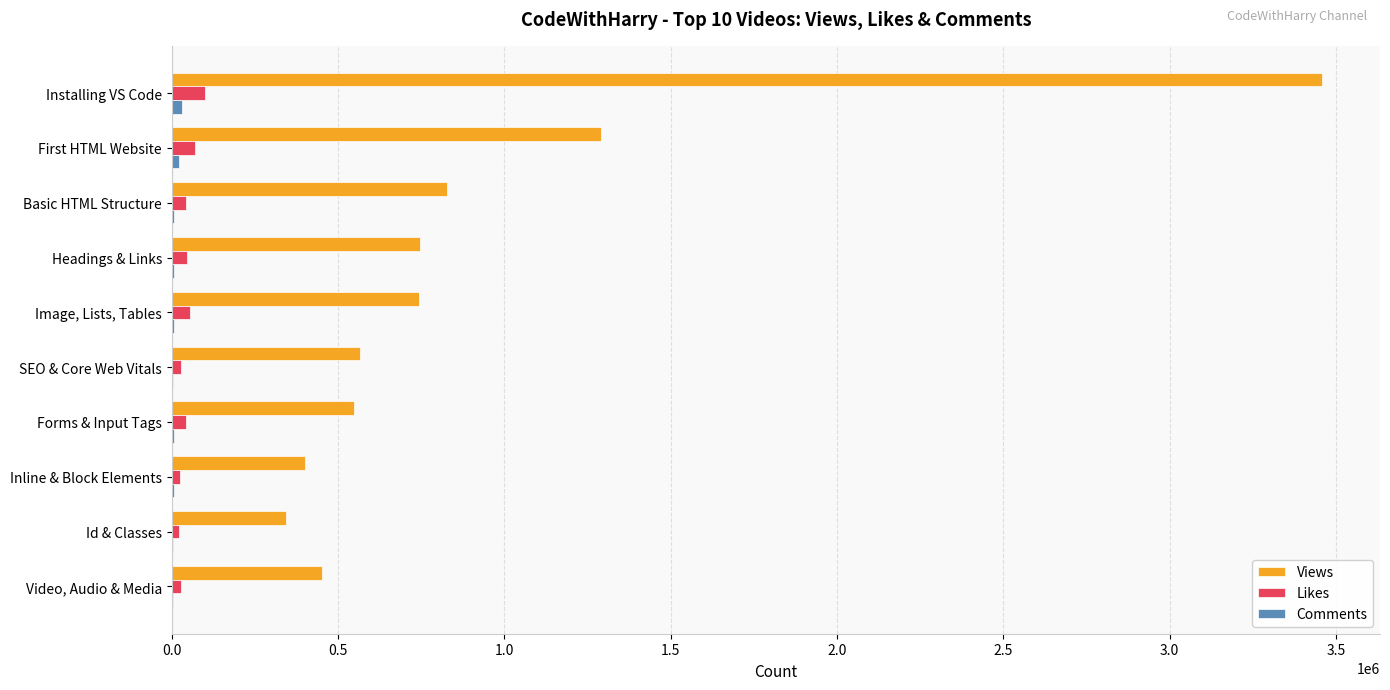

Is it true that Views equals 3459632 at Installing VS Code?

True